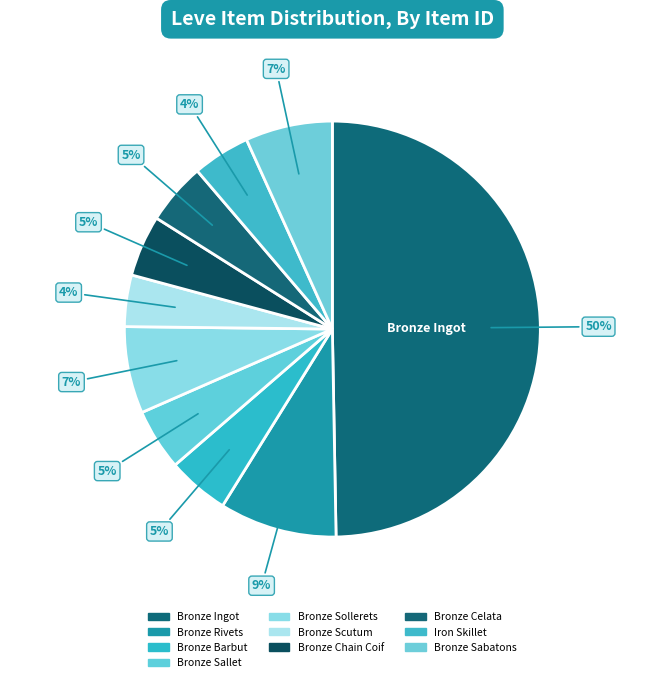

How many slices are in this pie chart?

10